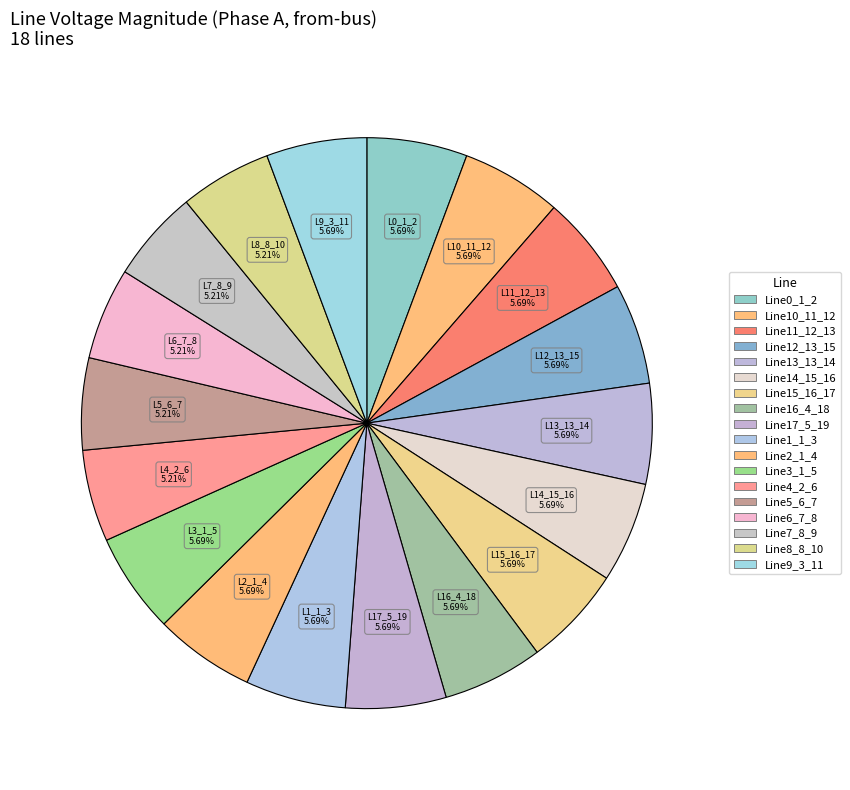

How many segments does this pie chart have?

18